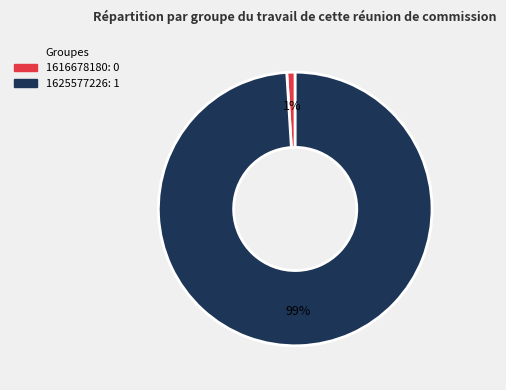

Is there any slice that represents more than half of the pie?

Yes